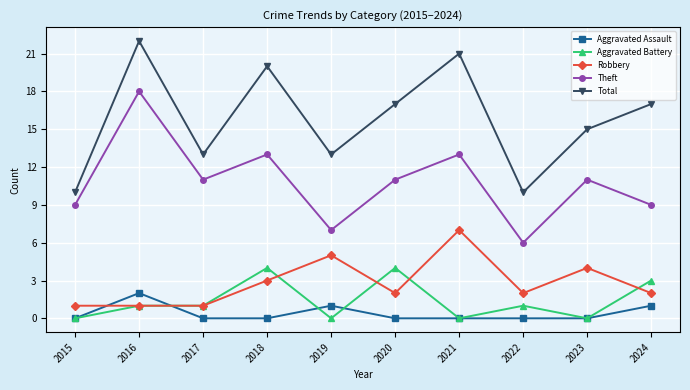

Where does the Robbery series first go above 2?

2018